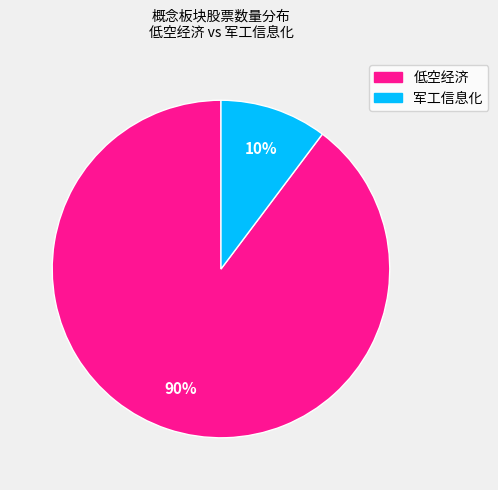

Between 低空经济 and 军工信息化, which is larger?

低空经济